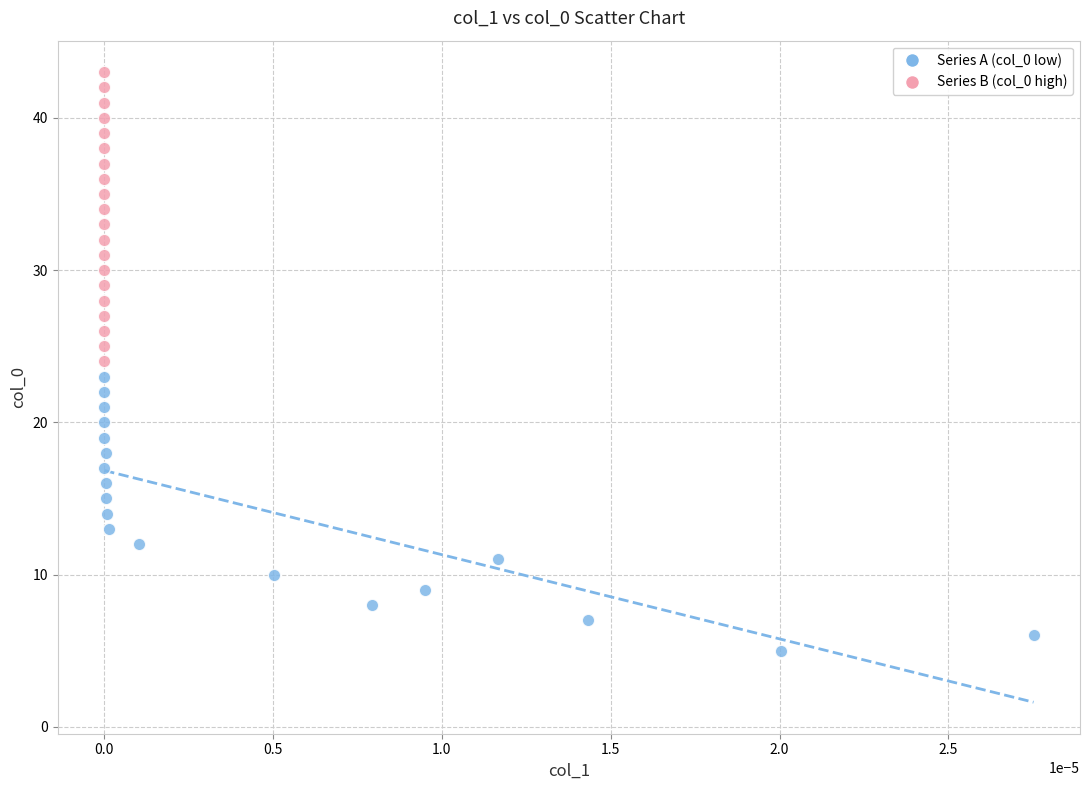

Which series contains the highest Y value?

Series B (col_0 high)